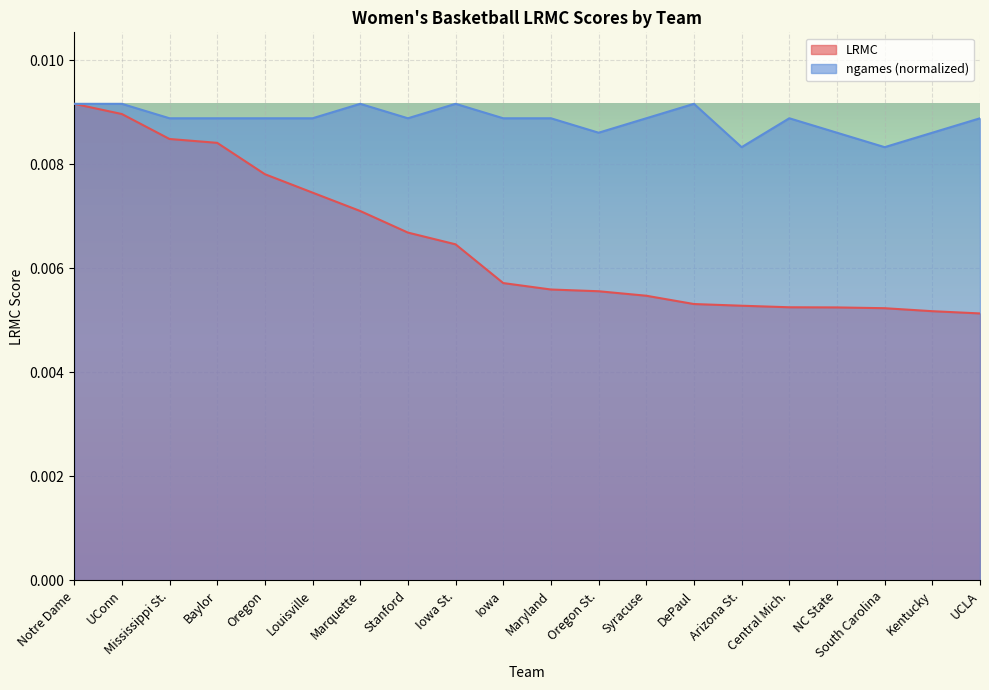

At UCLA, list the series in order from smallest to largest.

LRMC, ngames (normalized)